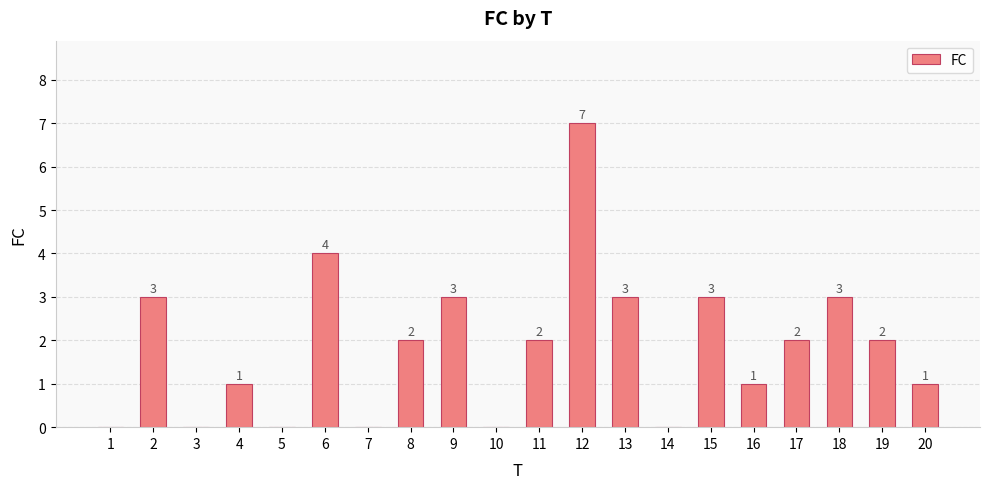

Which label corresponds to the largest value in the chart?

12